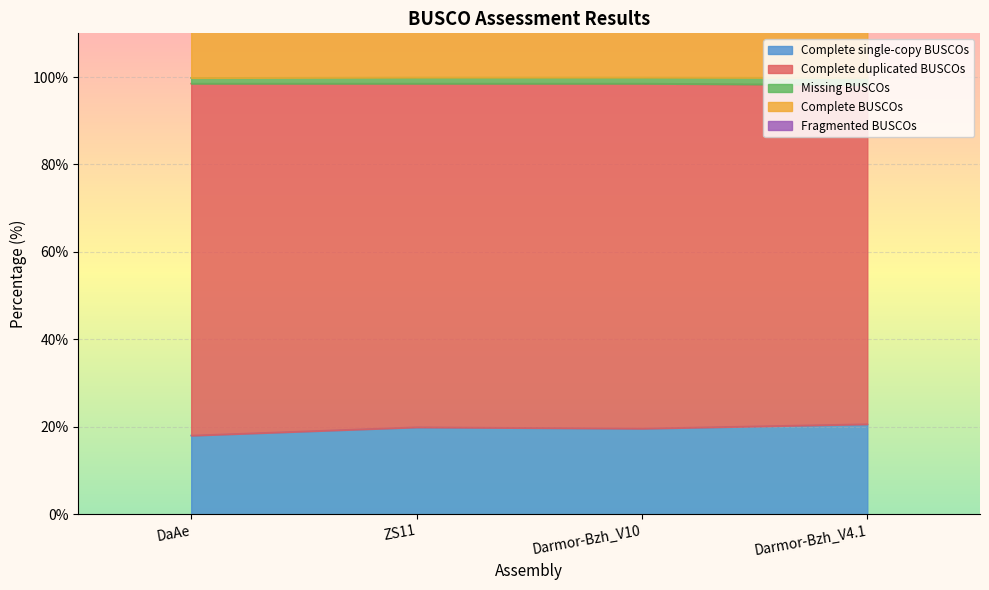

True or false: Complete BUSCOs and Fragmented BUSCOs intersect in this chart.

False